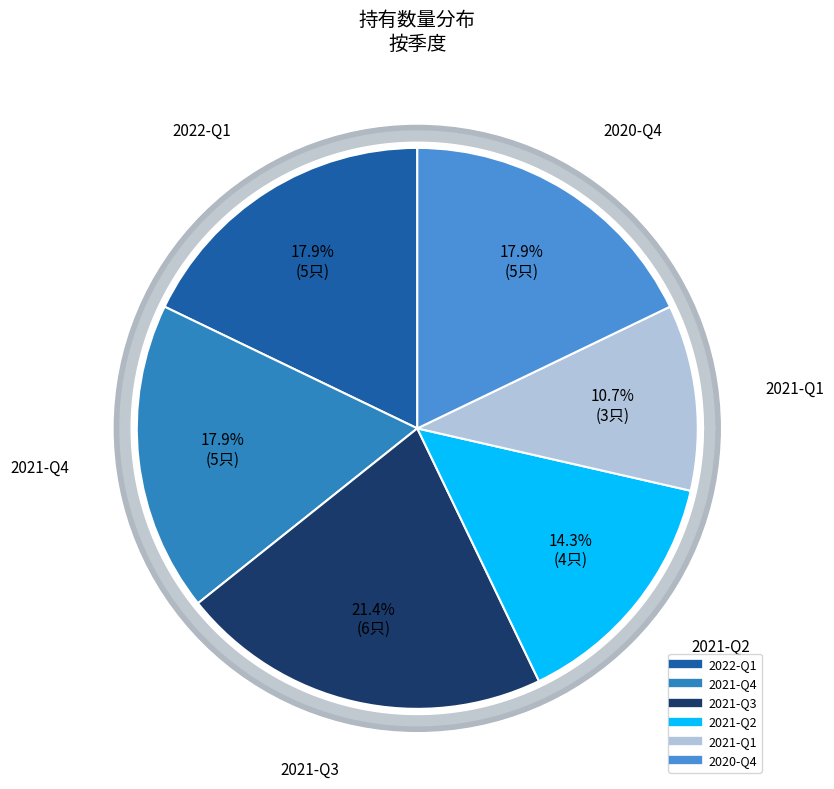

True or false: 2021-Q3 accounts for 21% of the total.

True